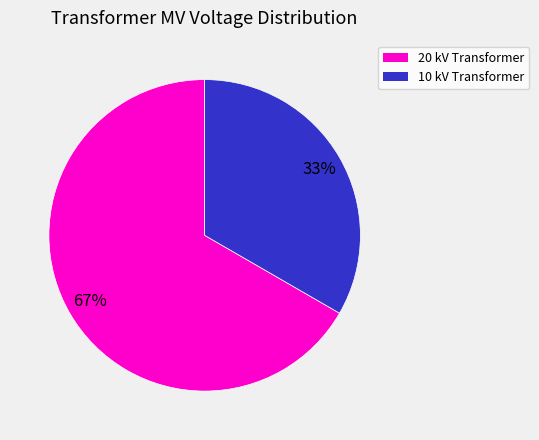

To the nearest percent, what is the average slice percentage?

50%